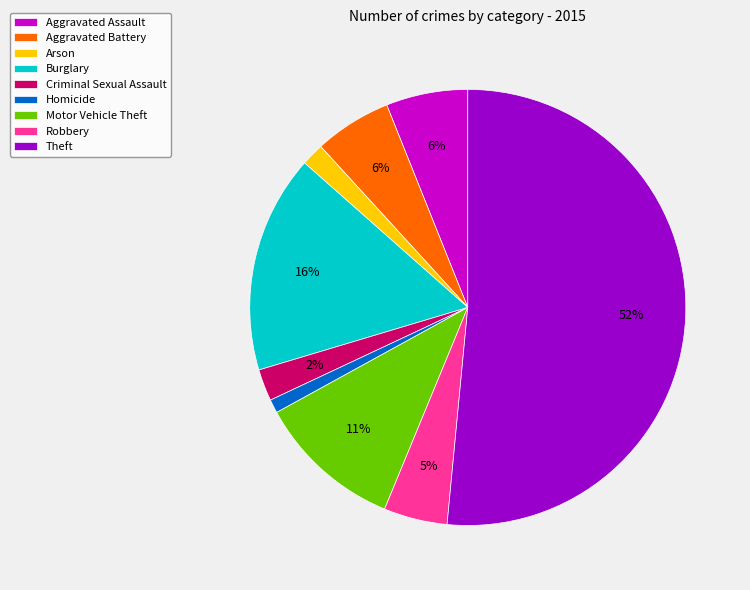

What is the ratio of the value at Robbery to the value at Burglary?

0.3